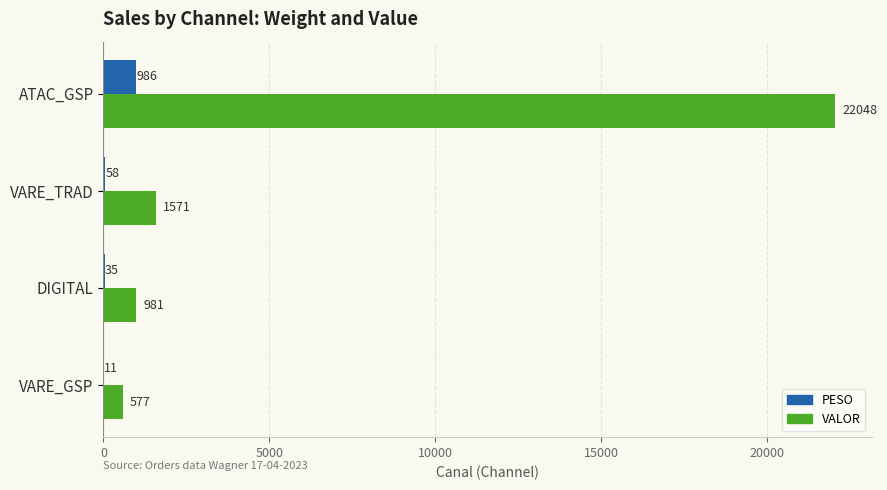

The value of PESO at VARE_GSP is 11.0. True or false?

True